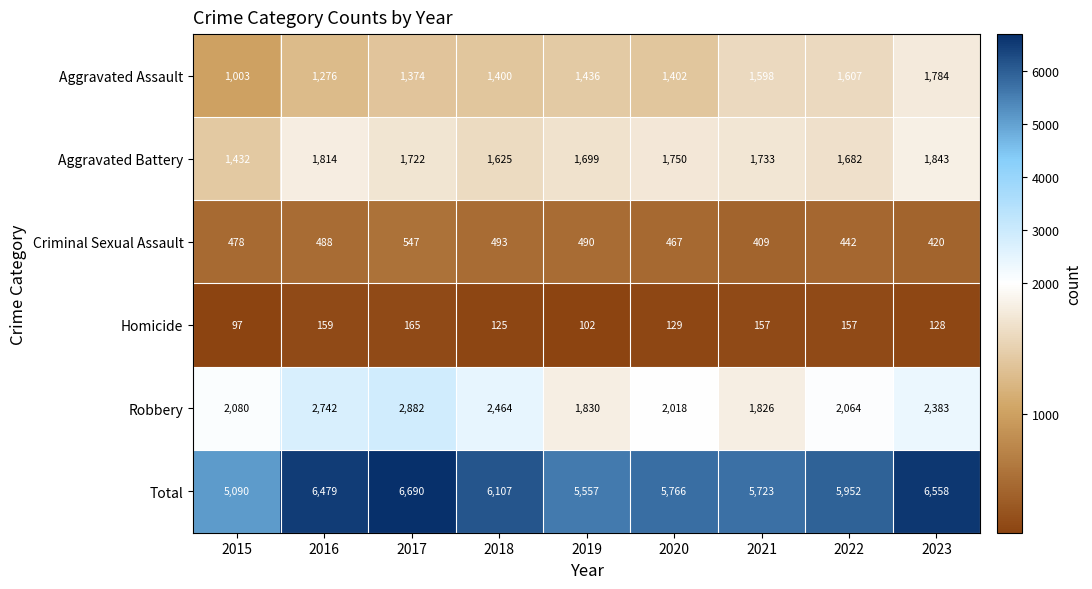

Which series has the widest spread of values?

Total